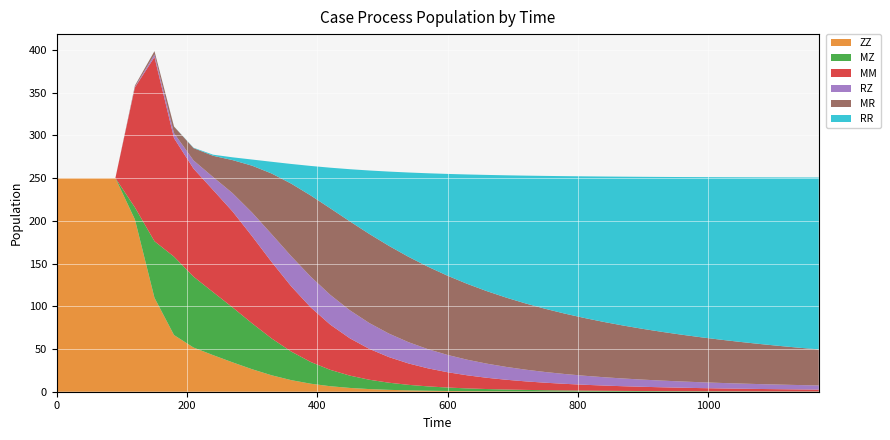

Reading right to left, what are all the values shown in this chart?

ZZ: 1170=0.0	1140=0.0	1110=0.0	1080=0.0	1050=0.0	1020=0.1	990=0.1	960=0.1	930=0.1	900=0.1	870=0.1	840=0.1	810=0.2	780=0.2	750=0.3	720=0.3	690=0.4	660=0.5	630=0.7	600=0.9	570=1.2	540=1.6	510=2.2	480=3.1	450=4.4	420=6.4	390=9.4	360=13.5	330=19.2	300=26.3	270=34.4	240=42.8	210=51.7	180=66.3	150=109.9	120=201.5	90=250.0	60=250.0	30=250.0	0=250.0
MZ: 1170=0.3	1140=0.3	1110=0.3	1080=0.3	1050=0.4	1020=0.4	990=0.5	960=0.5	930=0.6	900=0.7	870=0.8	840=0.9	810=1.1	780=1.3	750=1.5	720=1.8	690=2.2	660=2.6	630=3.2	600=4.0	570=5.1	540=6.5	510=8.4	480=10.9	450=14.4	420=19.1	390=25.4	360=33.4	330=43.1	300=53.7	270=64.3	240=73.7	210=83.0	180=91.7	150=66.2	120=14.2	90=0.0	60=0.0	30=0.0	0=0.0
MM: 1170=2.2	1140=2.4	1110=2.6	1080=2.8	1050=3.1	1020=3.4	990=3.7	960=4.0	930=4.5	900=4.9	870=5.5	840=6.1	810=6.9	780=7.7	750=8.8	720=10.0	690=11.4	660=13.2	630=15.3	600=17.9	570=21.1	540=25.1	510=30.0	480=36.1	450=43.6	420=52.9	390=63.9	360=76.3	330=89.4	300=101.9	270=112.2	240=119.5	210=126.4	180=138.7	150=215.6	120=140.4	90=0.0	60=0.0	30=0.0	0=0.0
RZ: 1170=4.8	1140=5.1	1110=5.4	1080=5.7	1050=6.0	1020=6.4	990=6.8	960=7.3	930=7.8	900=8.4	870=9.0	840=9.8	810=10.6	780=11.5	750=12.5	720=13.7	690=15.0	660=16.6	630=18.3	600=20.2	570=22.4	540=24.9	510=27.5	480=30.2	450=32.8	420=34.9	390=35.9	360=35.3	330=32.6	300=27.7	270=21.5	240=15.1	210=9.6	180=5.8	150=3.0	120=0.7	90=0.0	60=0.0	30=0.0	0=0.0
MR: 1170=42.2	1140=43.7	1110=45.3	1080=46.9	1050=48.7	1020=50.6	990=52.6	960=54.7	930=57.0	900=59.4	870=61.9	840=64.7	810=67.6	780=70.7	750=74.0	720=77.5	690=81.1	660=84.9	630=88.8	600=92.7	570=96.5	540=99.9	510=102.7	480=104.3	450=104.1	420=101.3	390=95.0	360=84.9	330=71.0	300=54.9	270=38.7	240=24.9	210=14.4	180=7.8	150=3.9	120=1.5	90=0.0	60=0.0	30=0.0	0=0.0
RR: 1170=201.2	1140=199.3	1110=197.2	1080=195.0	1050=192.7	1020=190.2	990=187.5	960=184.6	930=181.4	900=178.0	870=174.2	840=170.2	810=165.7	780=160.9	750=155.5	720=149.6	690=143.1	660=135.9	630=128.0	600=119.1	570=109.4	540=98.6	510=86.9	480=74.3	450=61.0	420=47.6	390=34.6	360=23.0	330=13.7	300=7.2	270=3.3	240=1.3	210=0.4	180=0.1	150=0.0	120=0.0	90=0.0	60=0.0	30=0.0	0=0.0